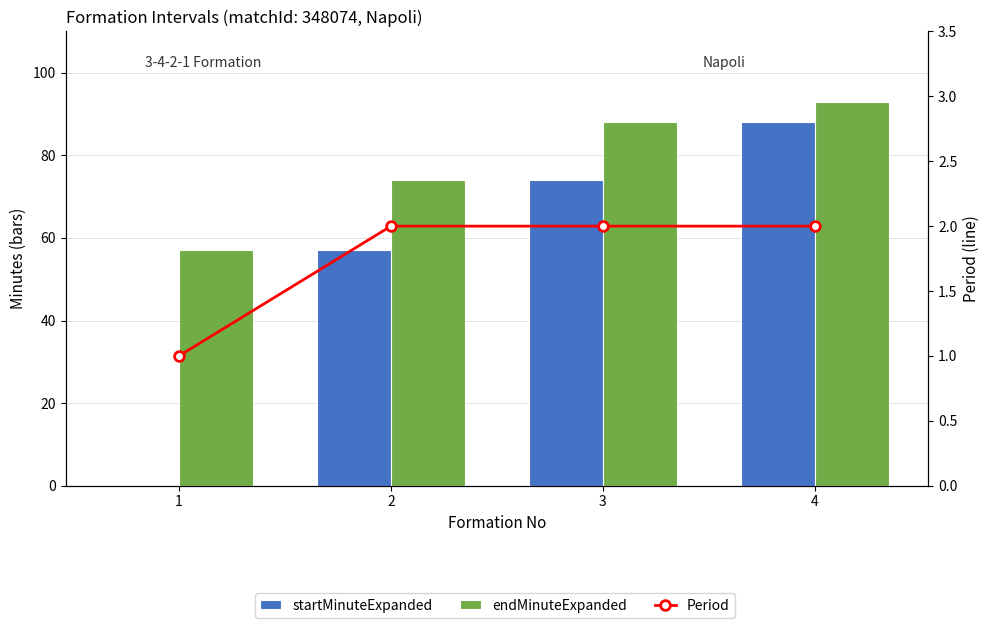

At which category is the sum across all series the highest?

4